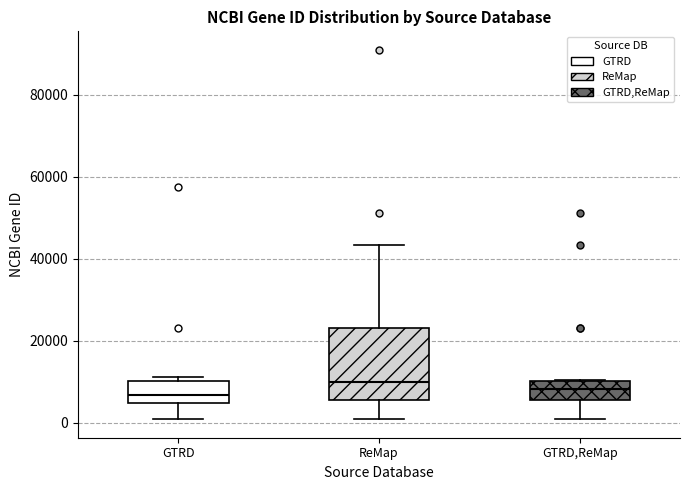

Reading left to right, read every box against the y-axis: the position of its median line, the range the box covers, and the ends of its whiskers. The values are not printed on the chart, so give them approximately, as read against the axis.

GTRD: median 6000, box 4000 to 10000, whiskers 0 to 12000
ReMap: median 10000, box 6000 to 24000, whiskers 2000 to 44000
GTRD,ReMap: median 8000, box 6000 to 10000, whiskers 0 to 10000